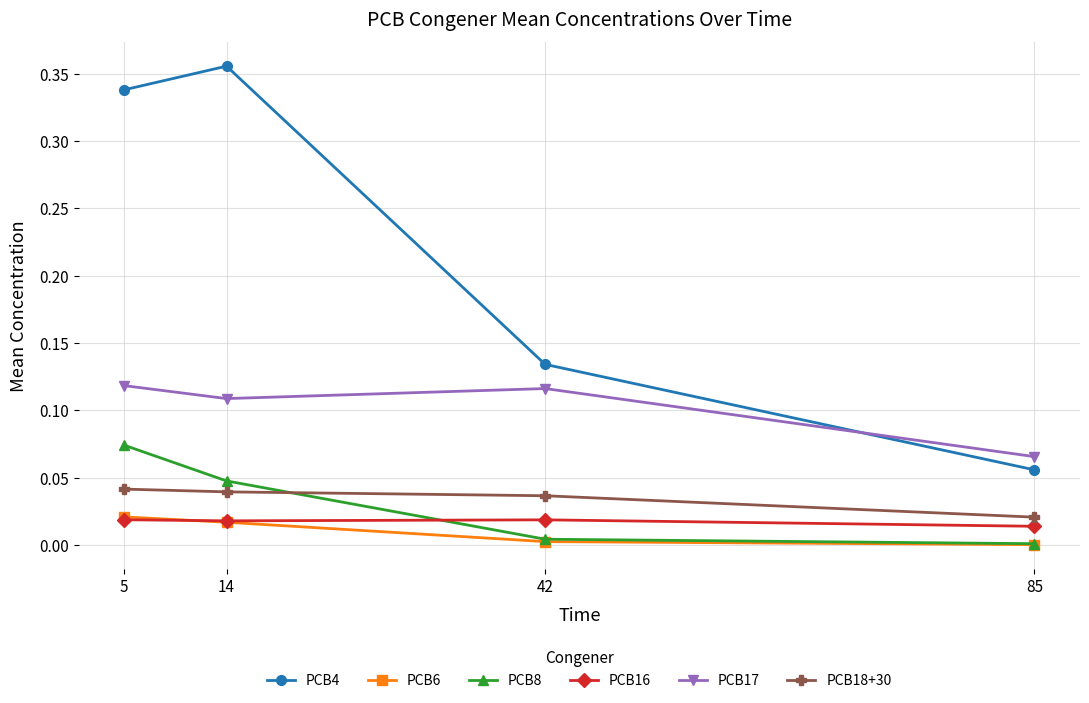

Which series has the widest spread of values?

PCB4